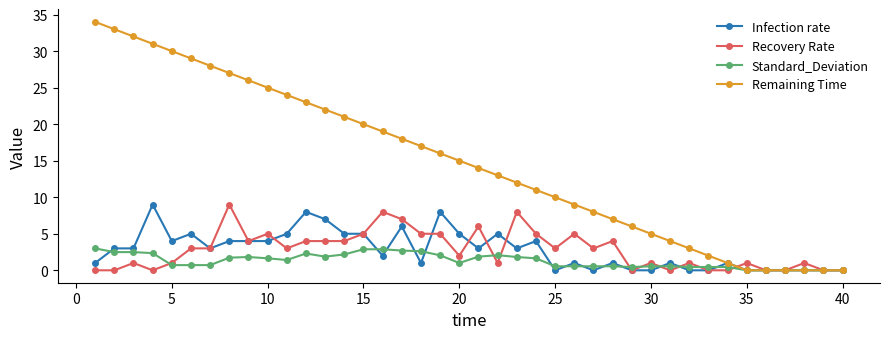

True or false: Recovery Rate has more than 2 interior local peaks.

True